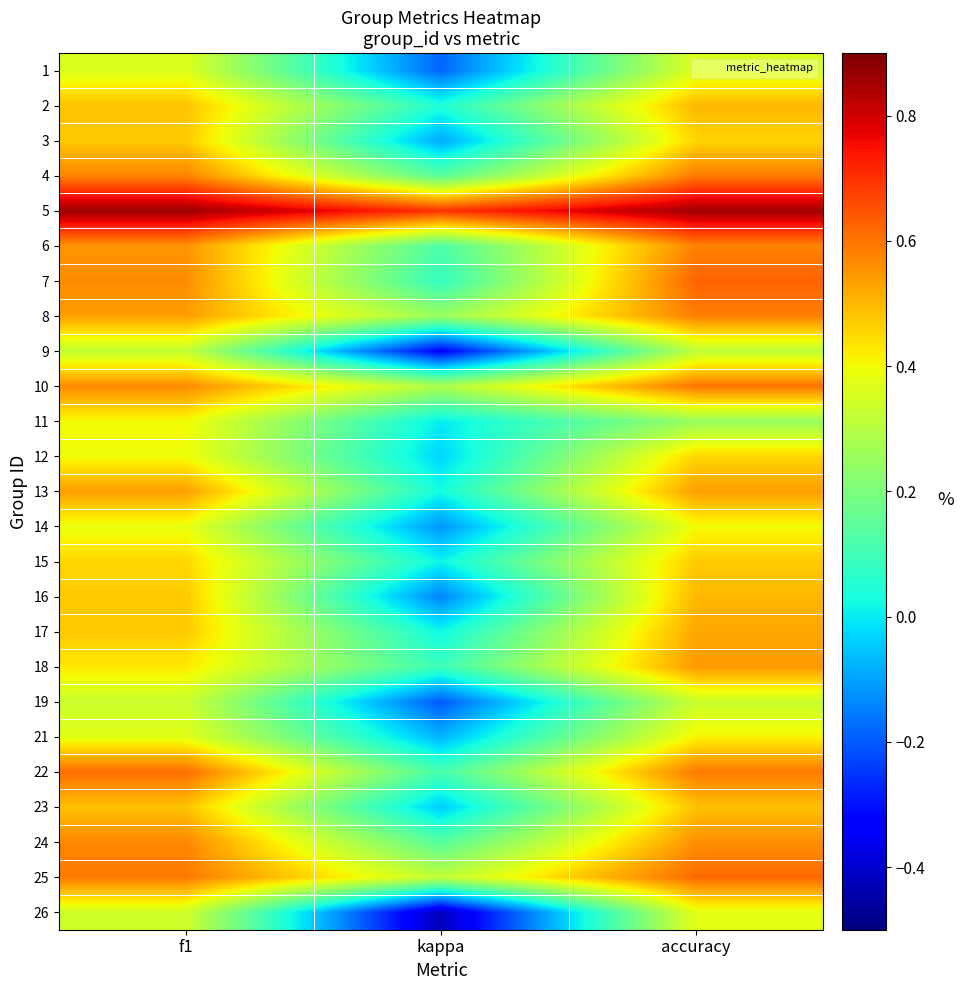

What is the maximum value for 14?

0.4